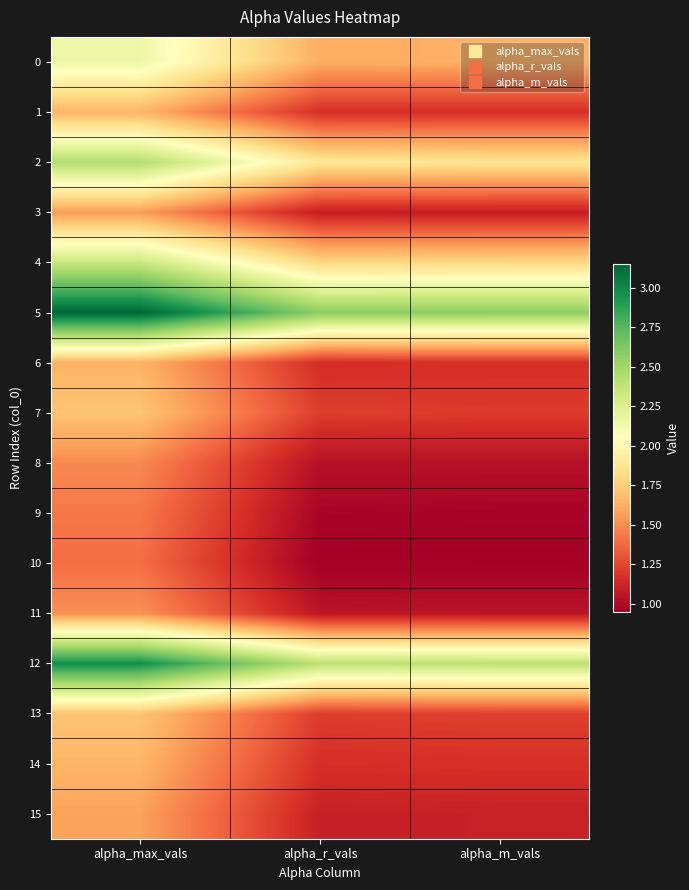

At how many categories does at least one series exceed 1?

3